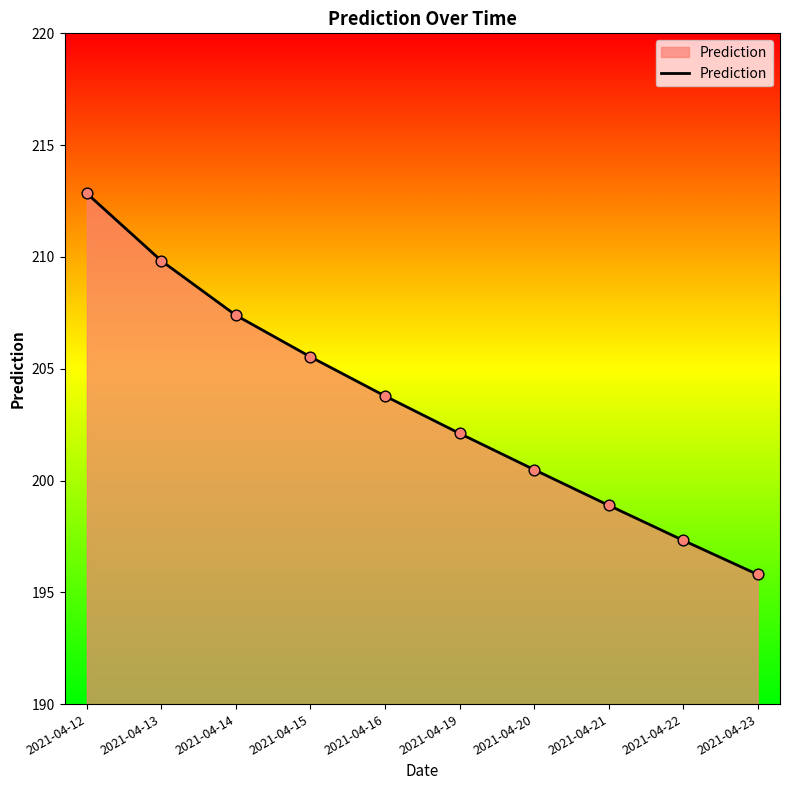

What is the ratio of the value at 2021-04-13 to the value at 2021-04-14?

1.0